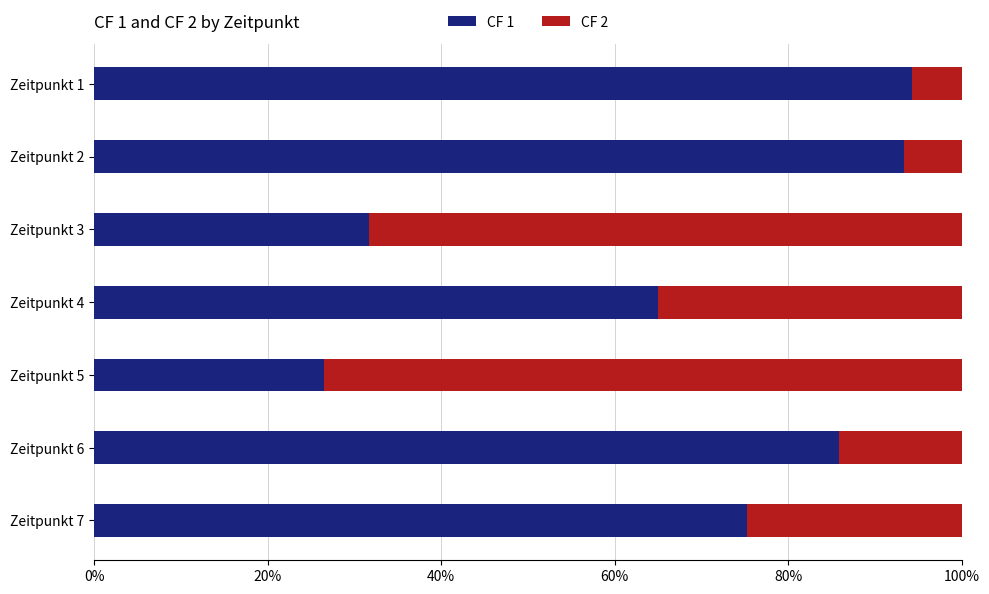

What is the total value across all series at Zeitpunkt 2?

100.0